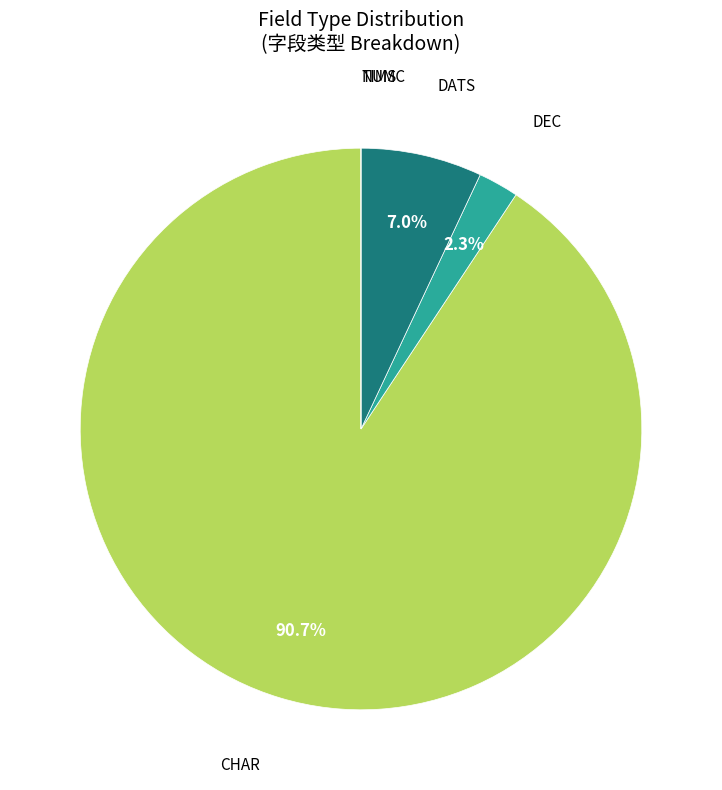

To the nearest percent, what is the difference between the largest and smallest slice percentages?

91%